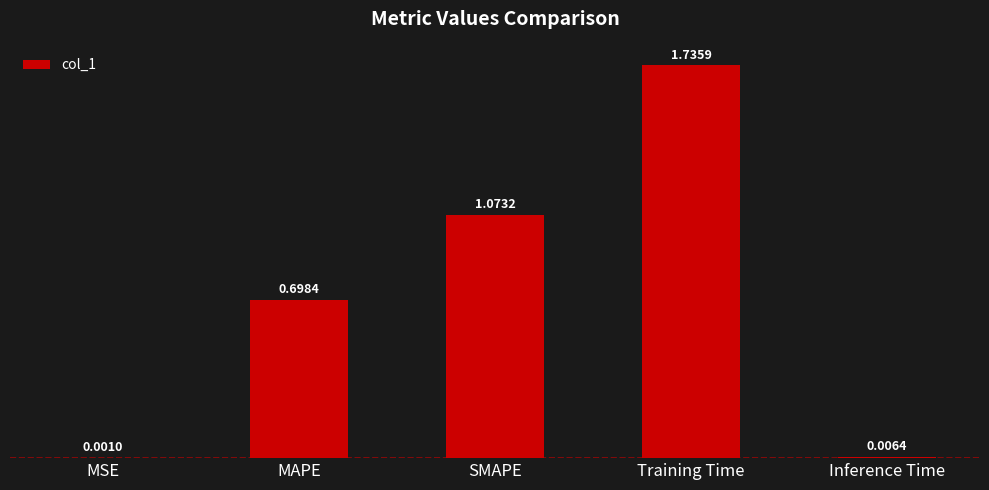

What is the sum of the values at MAPE and SMAPE?

1.8